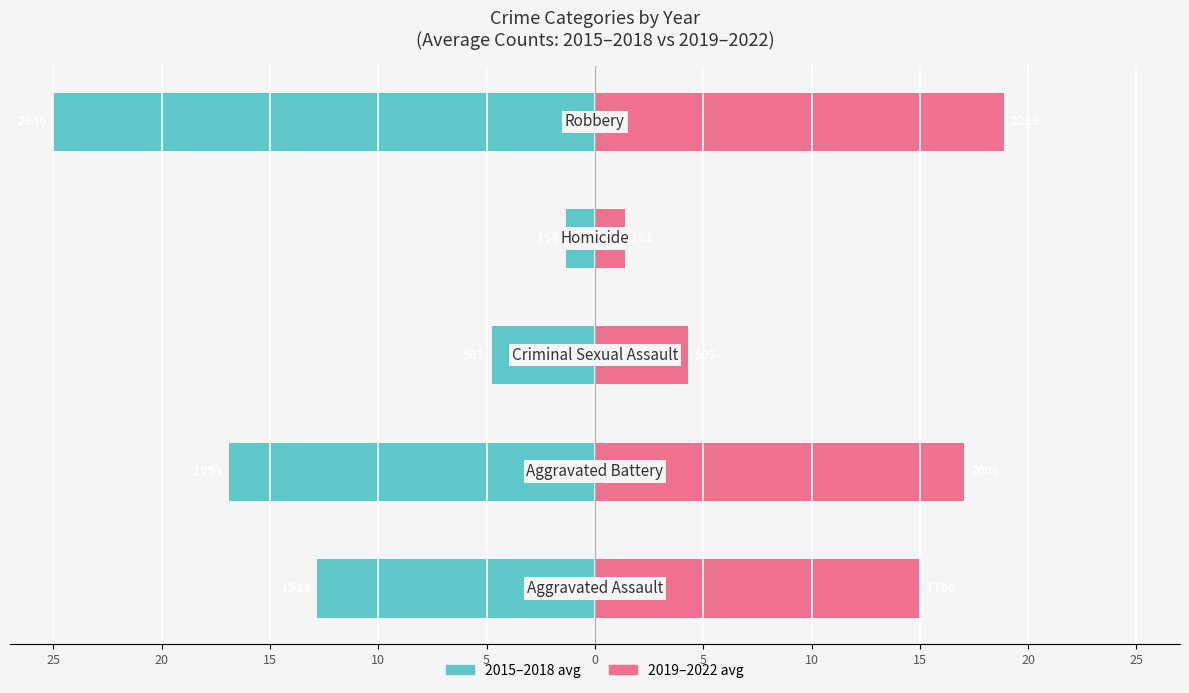

What is the value of the 2015-2018 avg bar at the 5th from the left?

-25.0